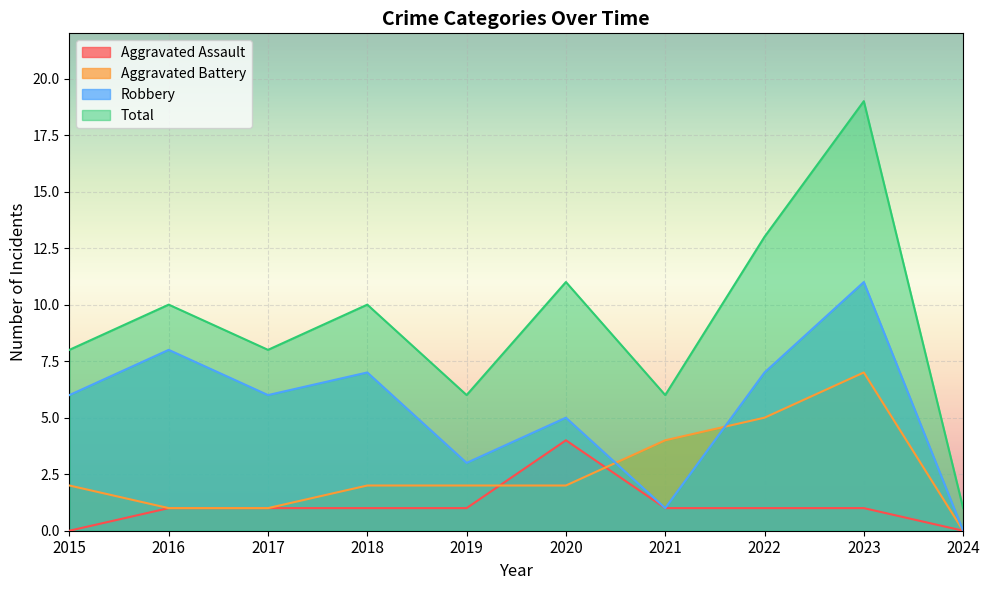

True or false: Robbery has a value of 7 at 2018.

True